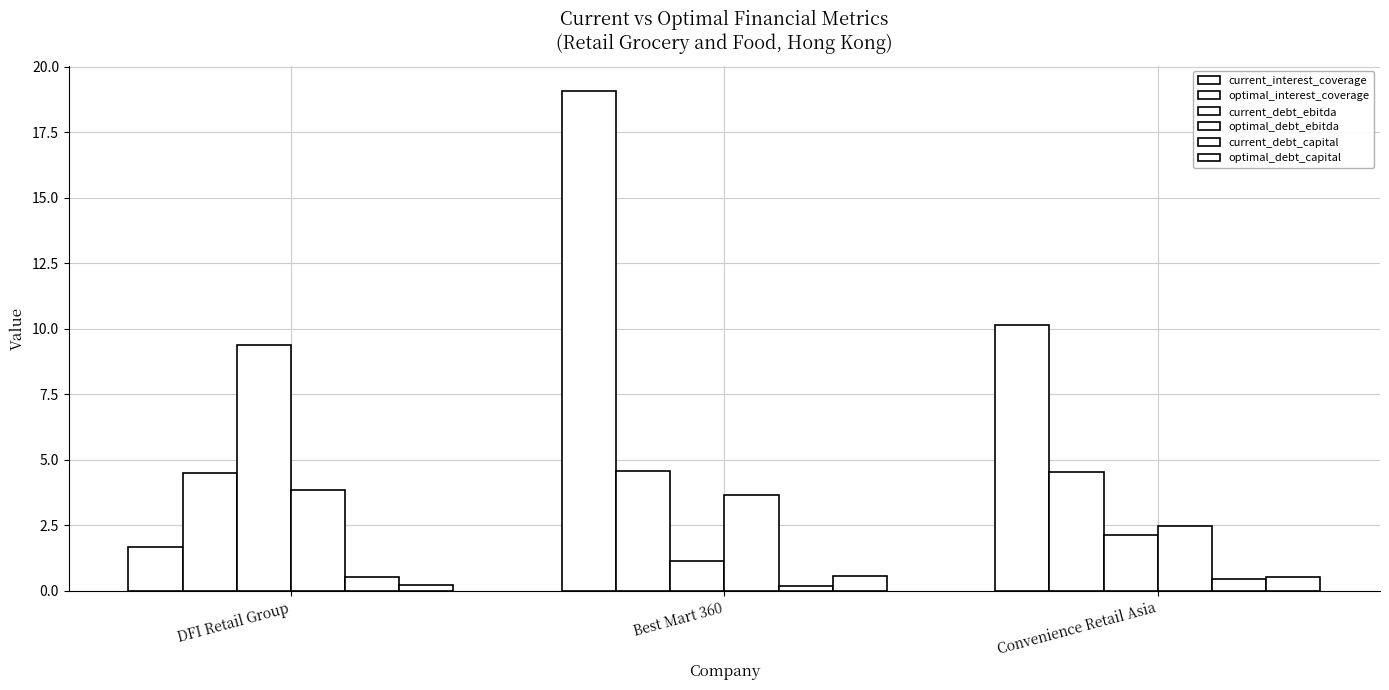

Are the bars horizontal?

No